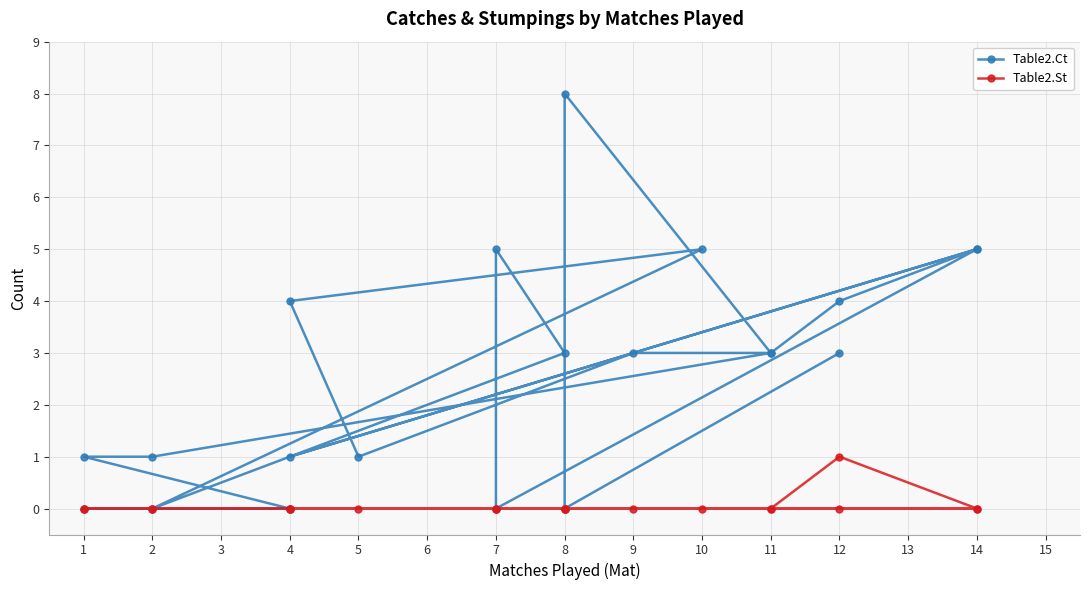

At which category does the chart reach its minimum across all series?

8